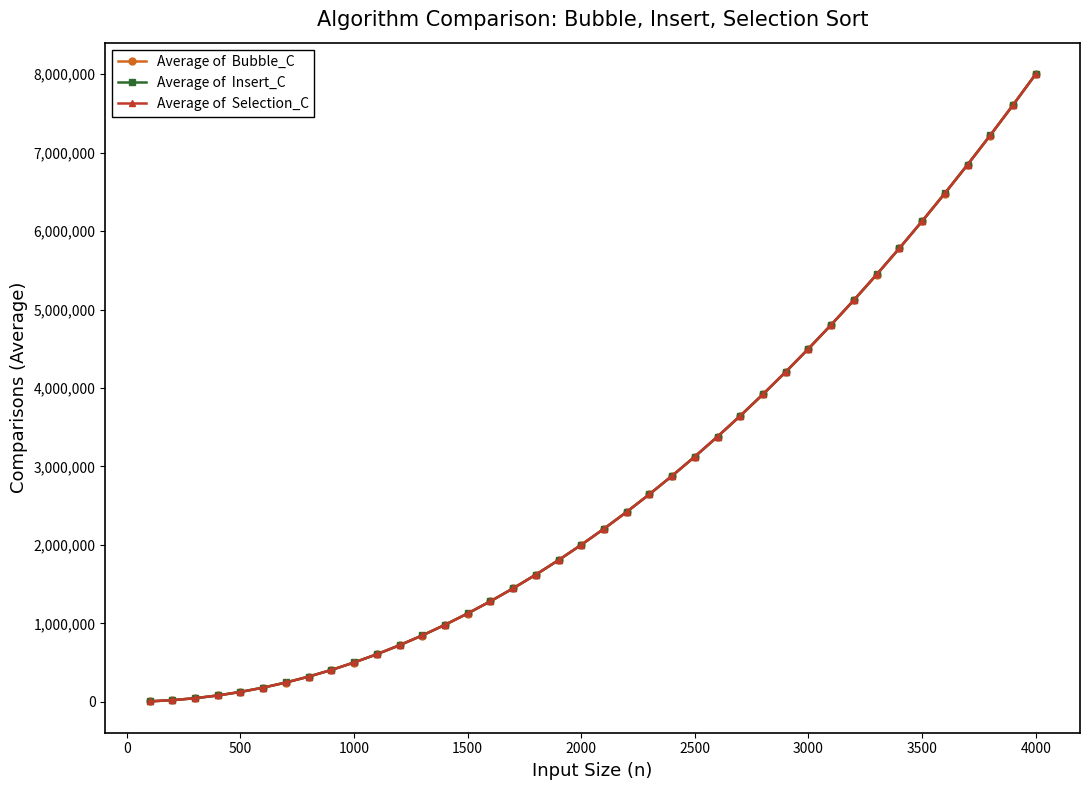

Is this an area chart (filled region under the line)?

No